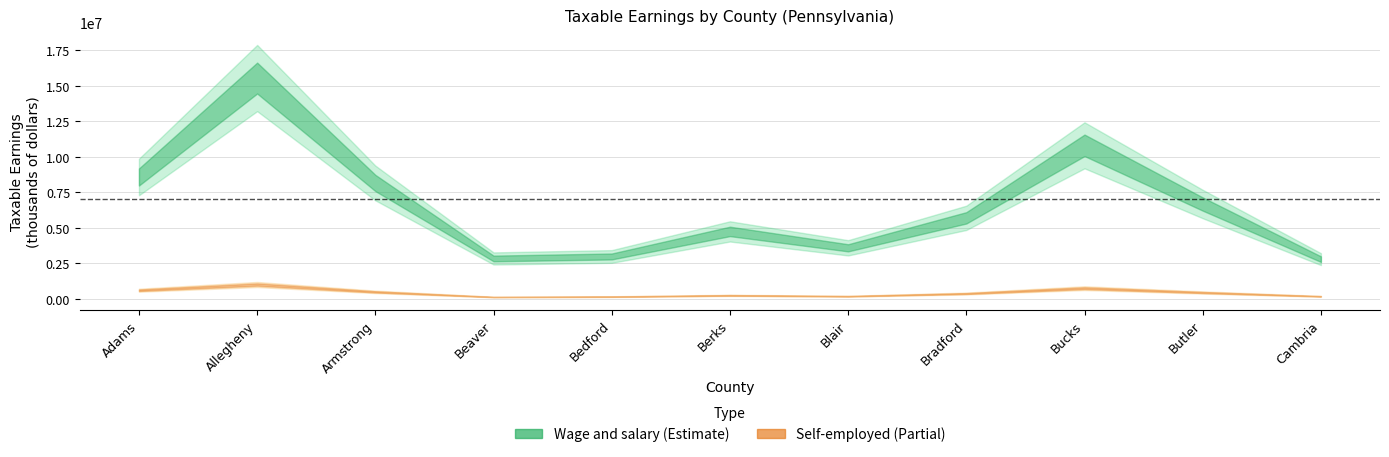

Which series has the largest total across all categories?

Wage and salary